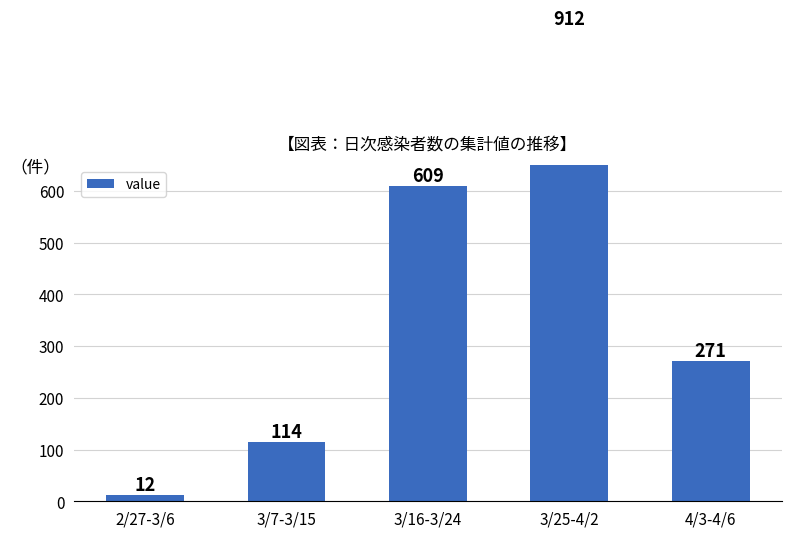

What is the label of the 4th bar from the right?

3/7-3/15